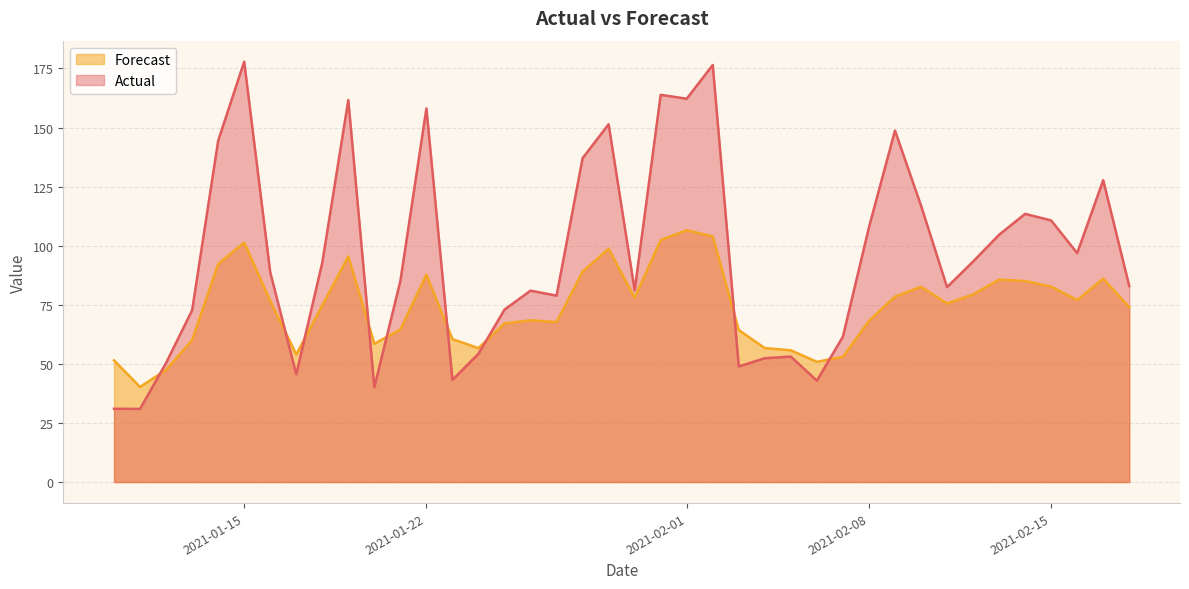

Which series has the largest range (max minus min)?

Actual